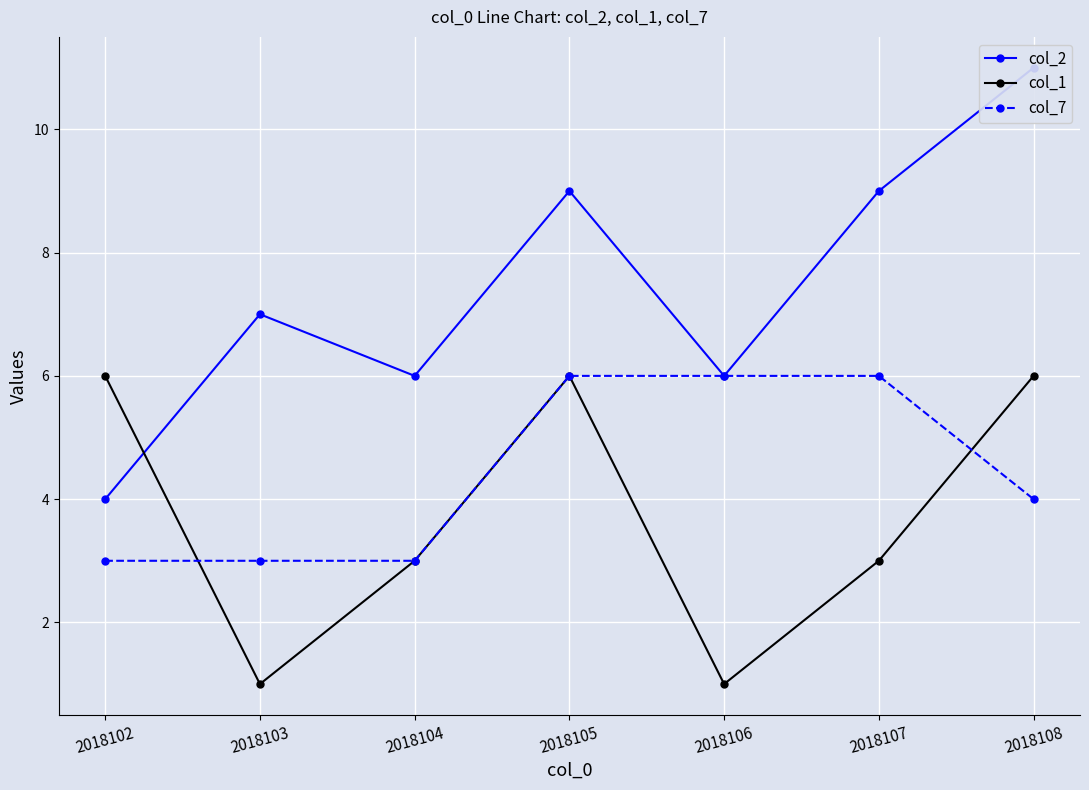

Reading right to left, list all the values displayed in this chart.

col_2: 2018108=11	2018107=9	2018106=6	2018105=9	2018104=6	2018103=7	2018102=4
col_1: 2018108=6	2018107=3	2018106=1	2018105=6	2018104=3	2018103=1	2018102=6
col_7: 2018108=4	2018107=6	2018106=6	2018105=6	2018104=3	2018103=3	2018102=3